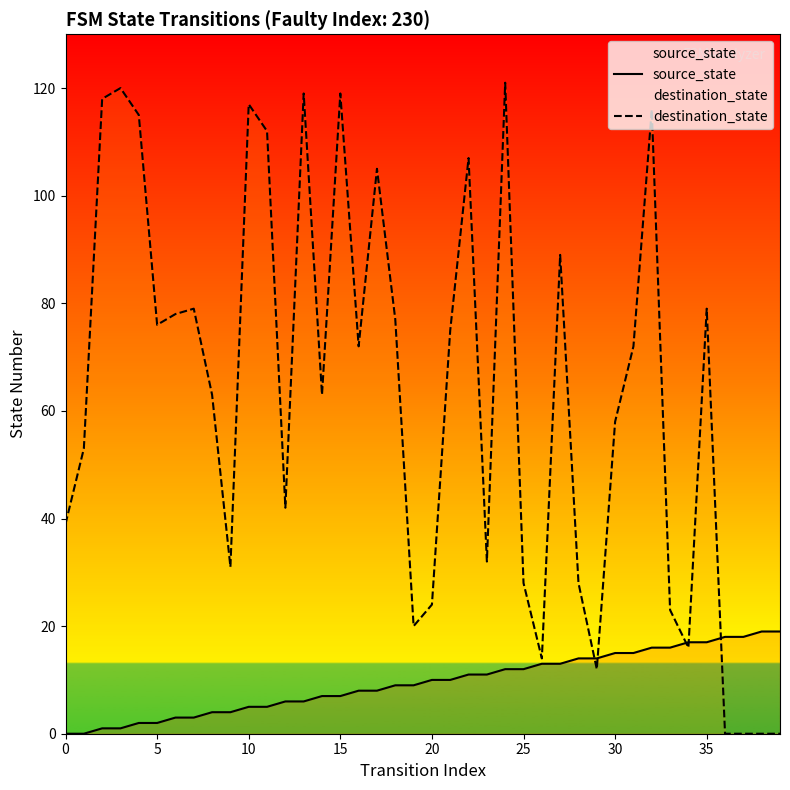

Which category has the highest value across all series?

24